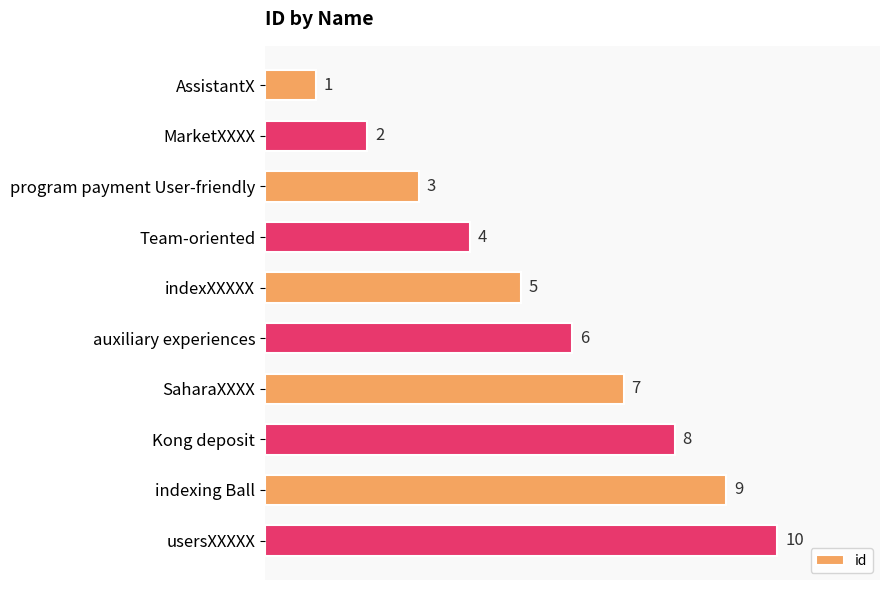

Does the chart contain any negative values?

No